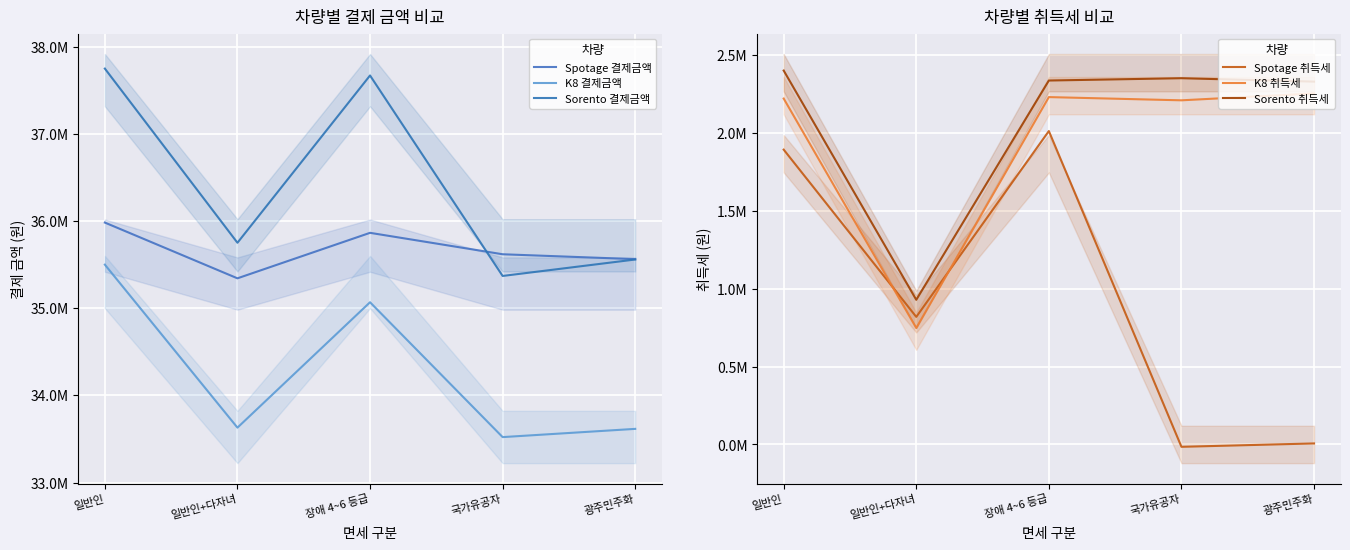

At which label is K8 결제금액 closest to 34511047?

장애 4~6 등급